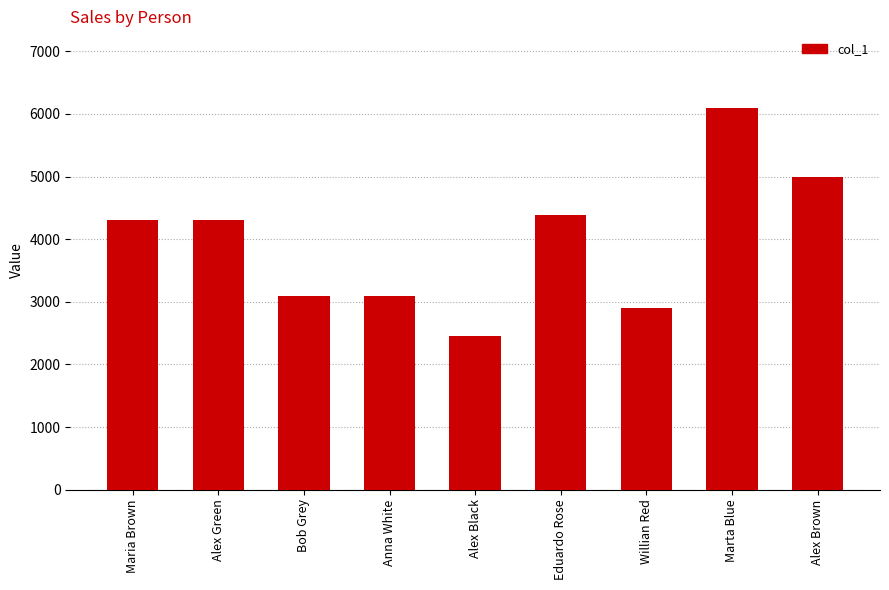

Between Anna White and Willian Red, which is larger?

Anna White